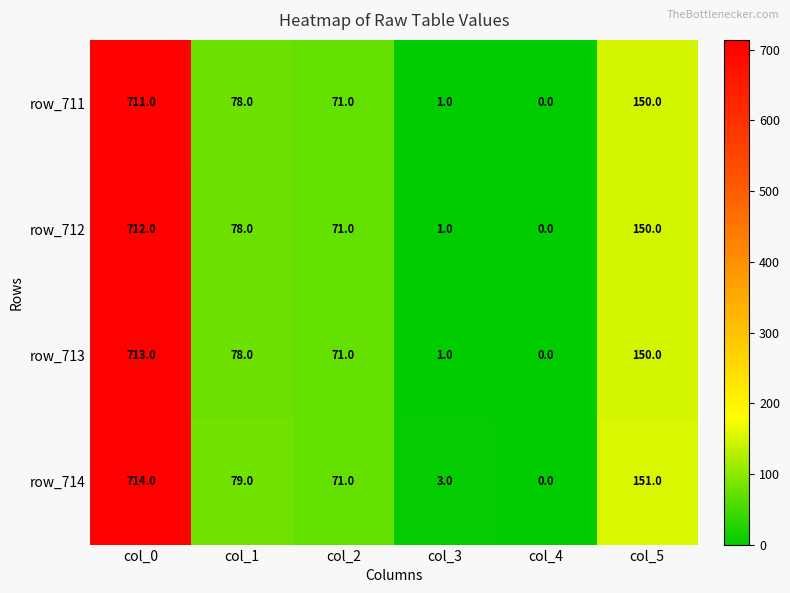

Reading left to right, transcribe all the data shown in this chart.

row_711: 711	78	71	1	0	150
row_712: 712	78	71	1	0	150
row_713: 713	78	71	1	0	150
row_714: 714	79	71	3	0	151